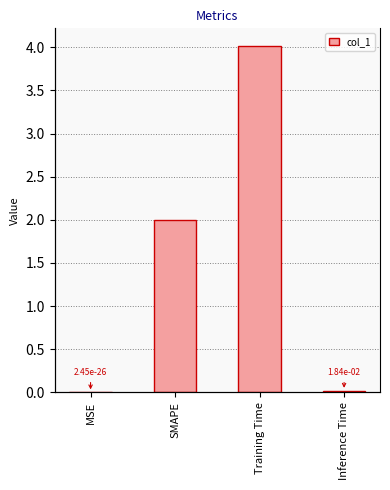

How many bars are there in total?

4